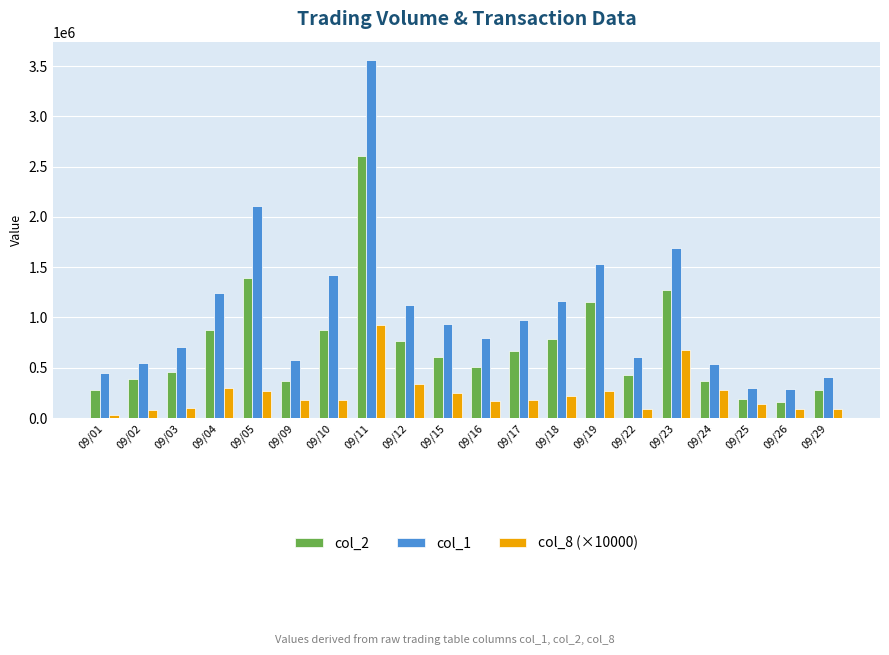

Where does the col_2 series first go above 606540?

09/04